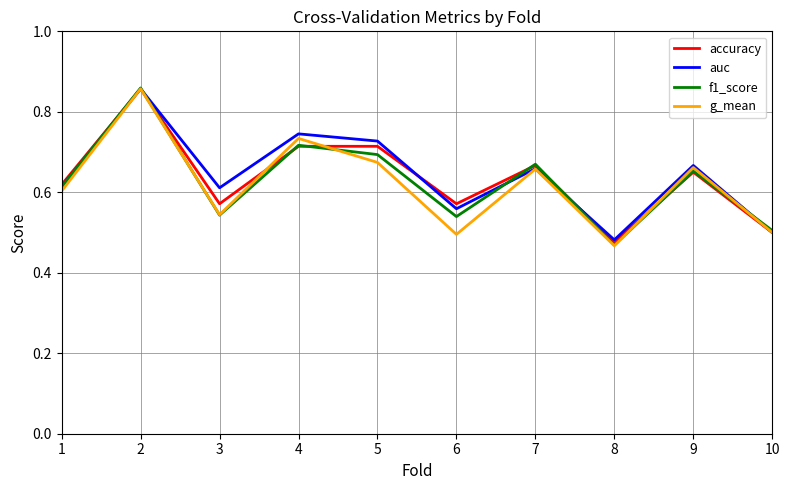

True or false: g_mean has a value of 0.5 at 8.

True